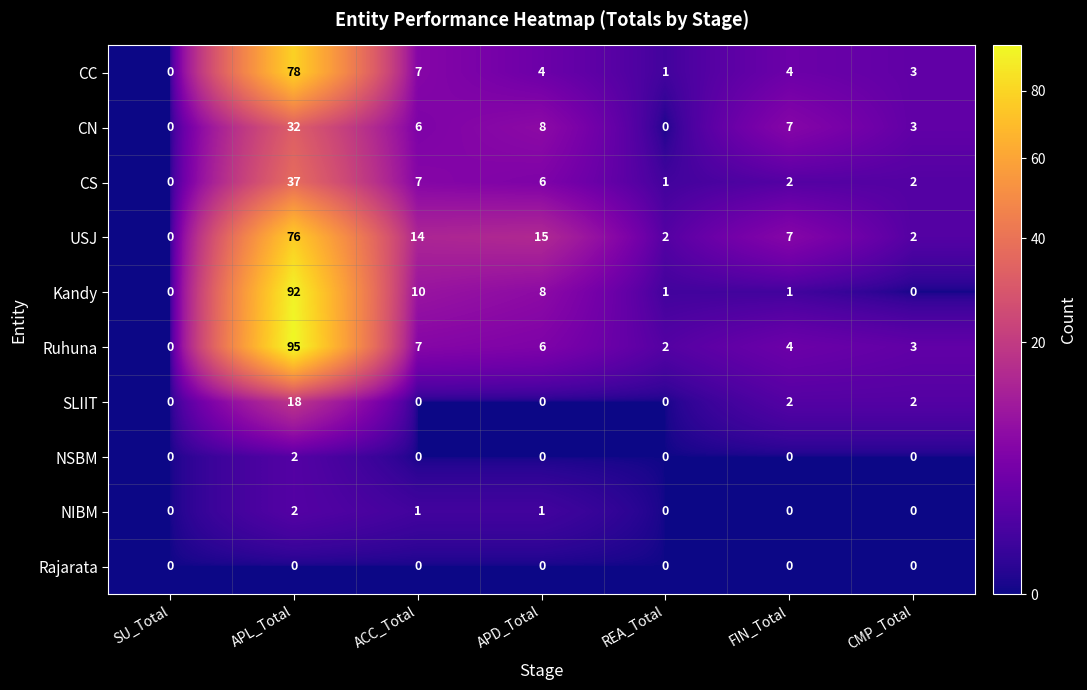

Which series has the widest spread of values?

Ruhuna